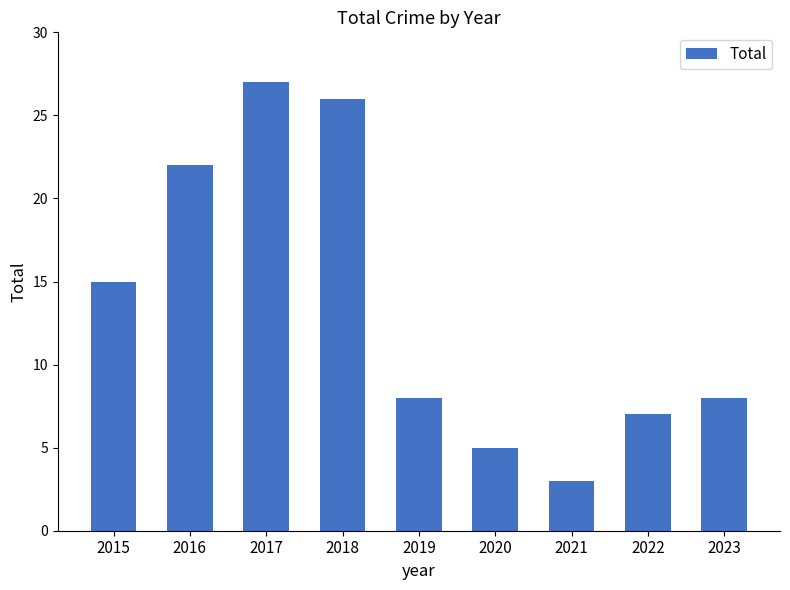

How many series are shown in this chart?

1